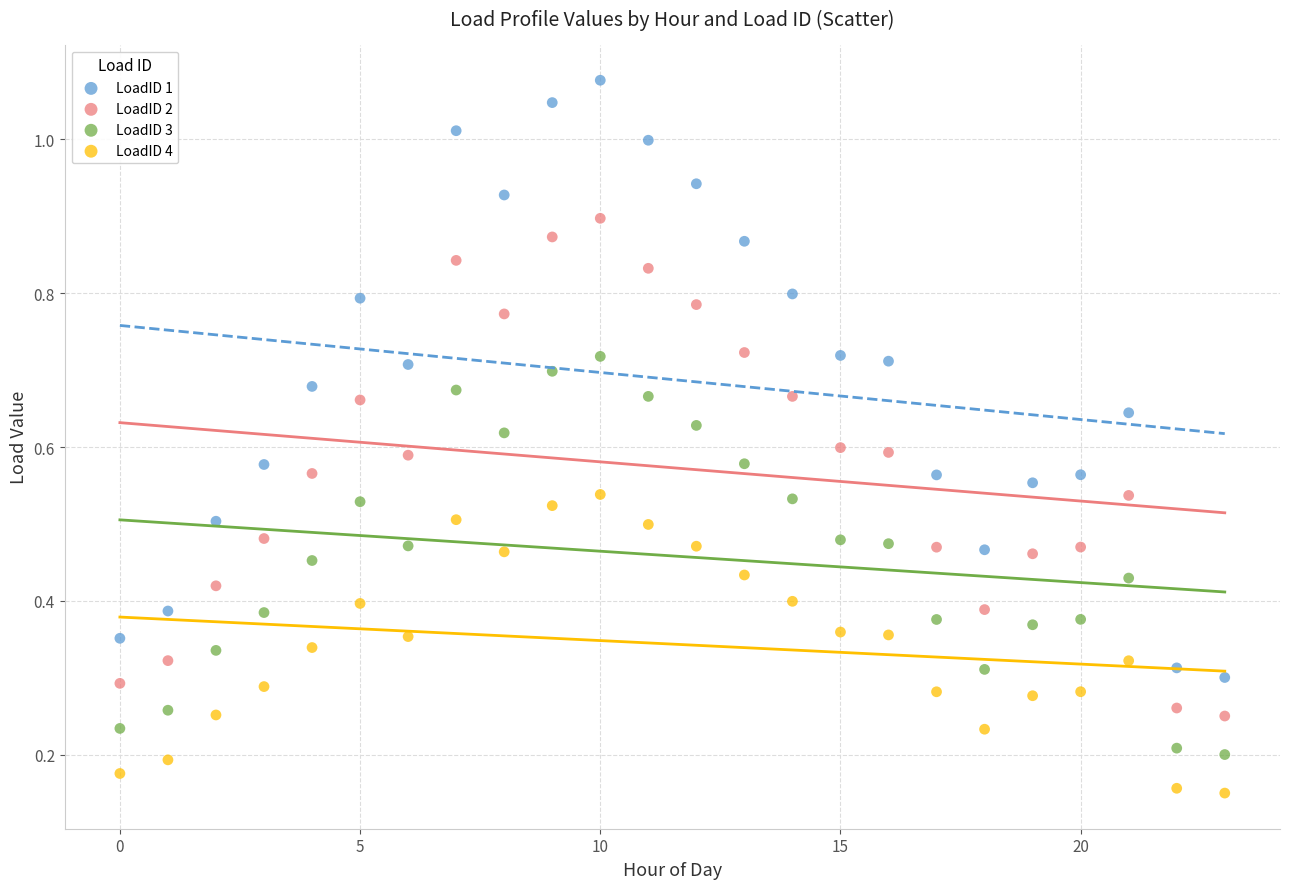

Which series contains the highest Y value?

LoadID 1